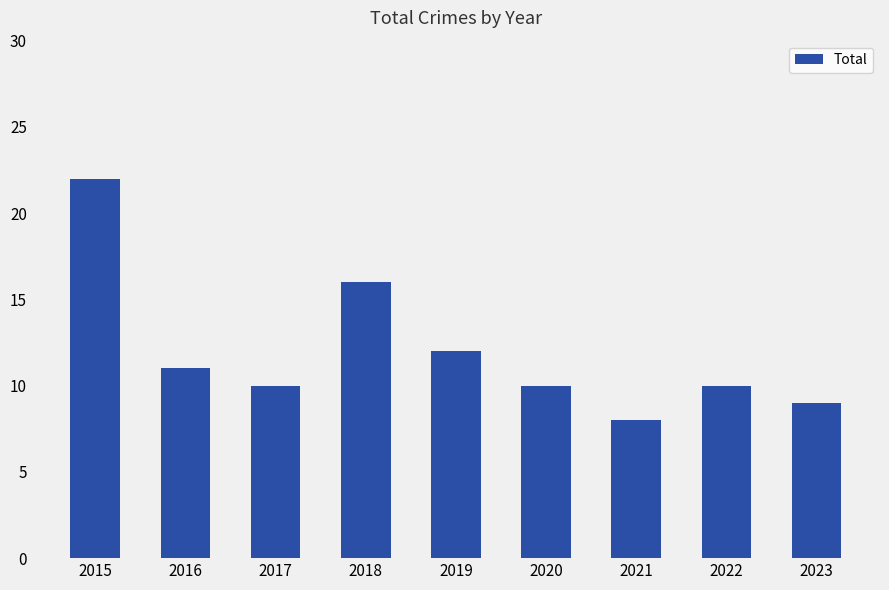

What is the average value?

12